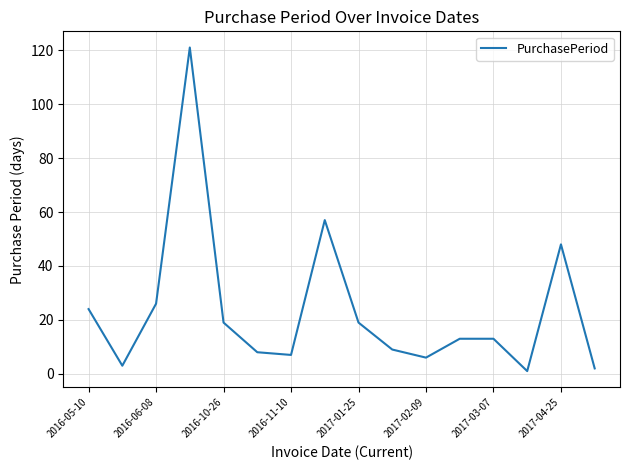

What is the maximum value shown in the chart?

121